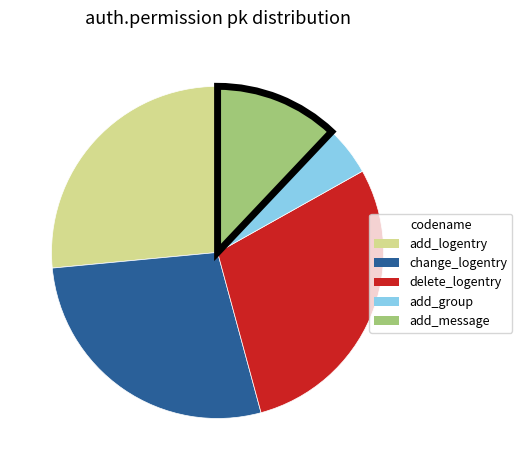

What is the ratio of the value at add_logentry to the value at add_message?

2.2